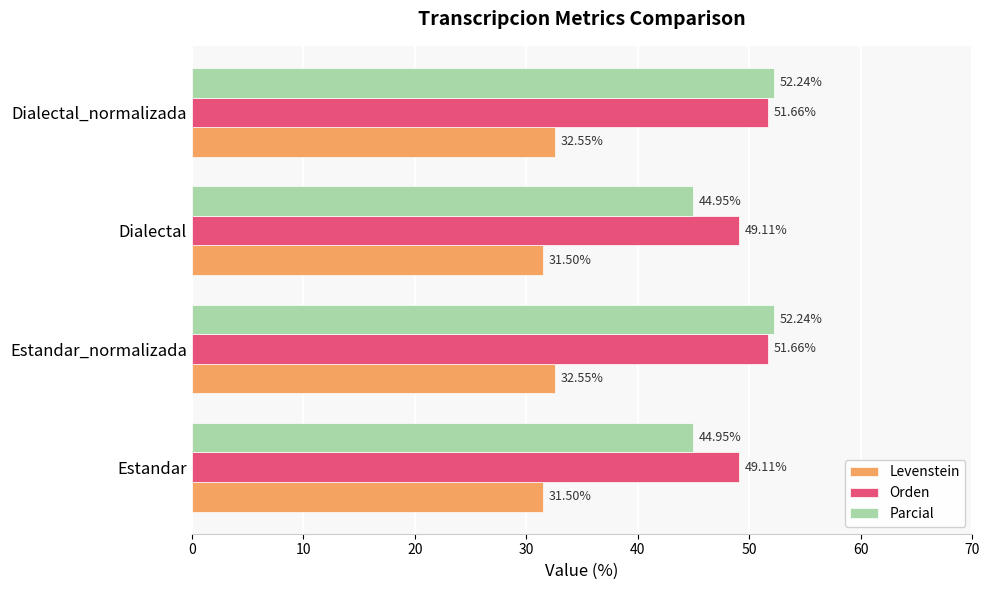

Which series has the largest total across all categories?

Orden